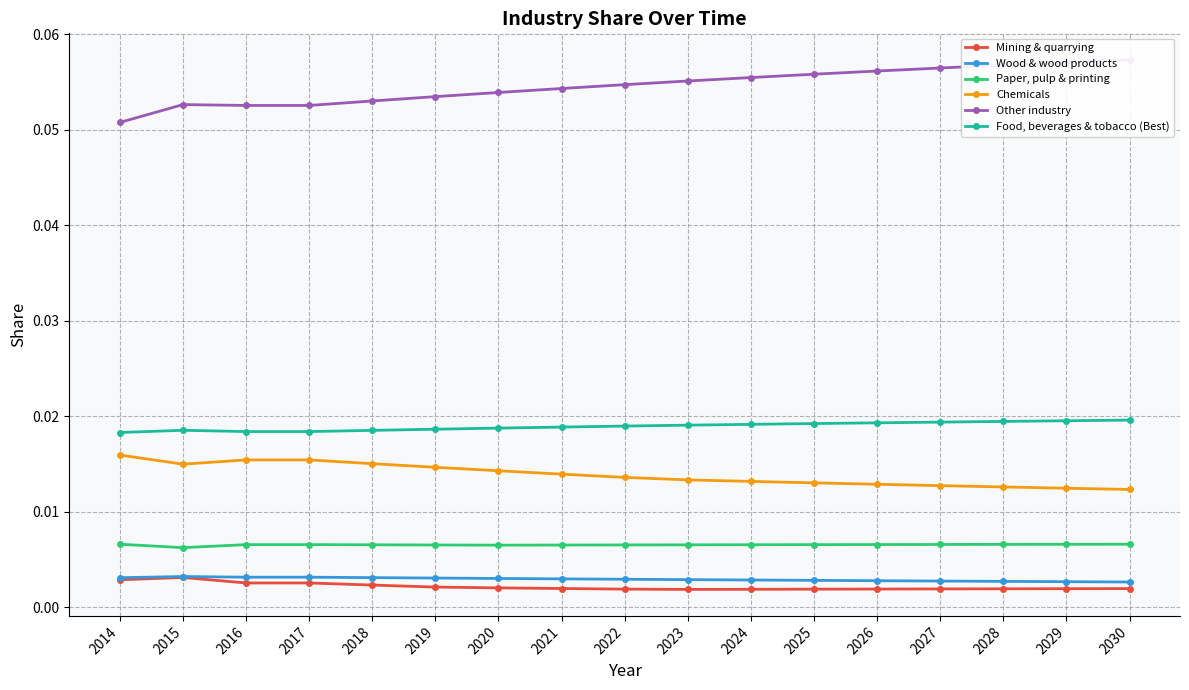

Does the chart have visible grid lines?

Yes